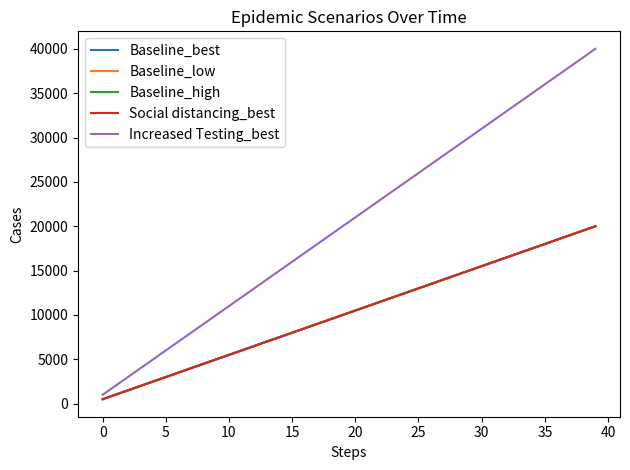

What is the average value of the Baseline_low series?

10249.4